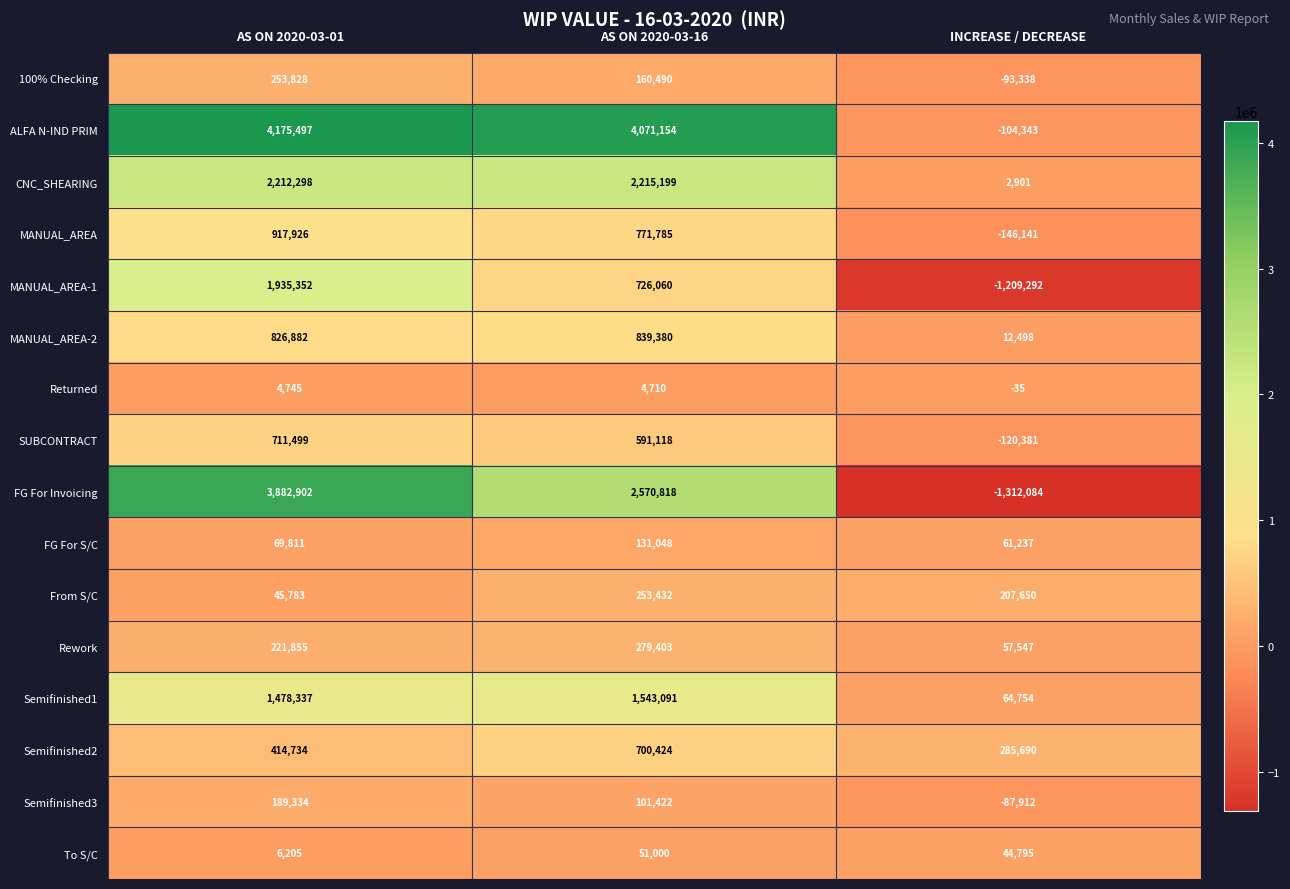

Rank the series at AS ON 2020-03-01 from highest to lowest value.

ALFA N-IND PRIM, FG For Invoicing, CNC_SHEARING, MANUAL_AREA-1, Semifinished1, MANUAL_AREA, MANUAL_AREA-2, SUBCONTRACT, Semifinished2, 100% Checking, Rework, Semifinished3, FG For S/C, From S/C, To S/C, Returned